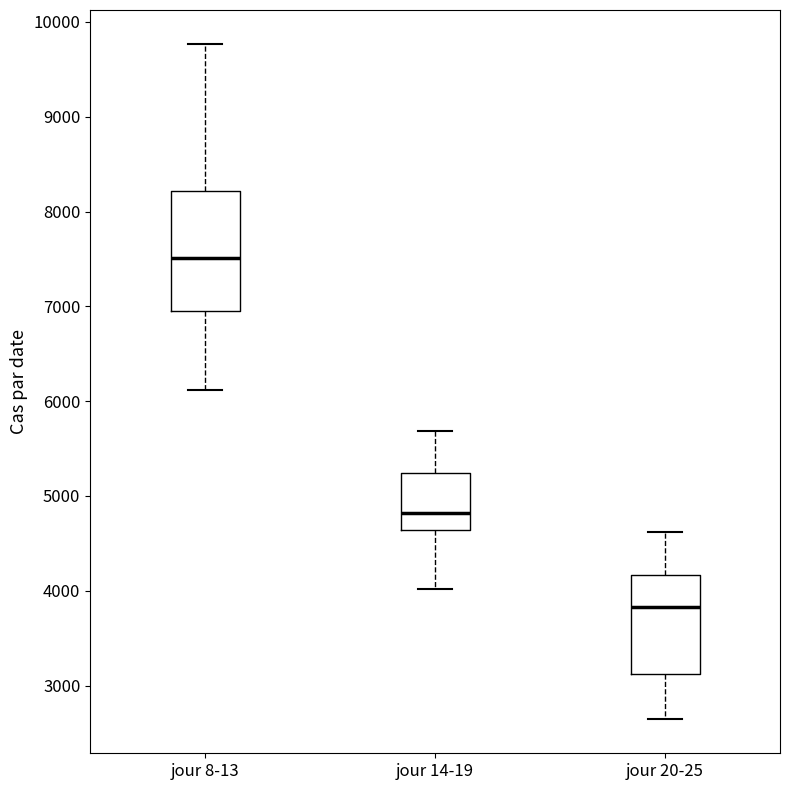

Reading left to right, read every box against the y-axis: the position of its median line, the range the box covers, and the ends of its whiskers. The values are not printed on the chart, so give them approximately, as read against the axis.

jour 8-13: median 7500, box 7000 to 8200, whiskers 6100 to 9800
jour 14-19: median 4800, box 4600 to 5200, whiskers 4000 to 5700
jour 20-25: median 3800, box 3100 to 4200, whiskers 2600 to 4600